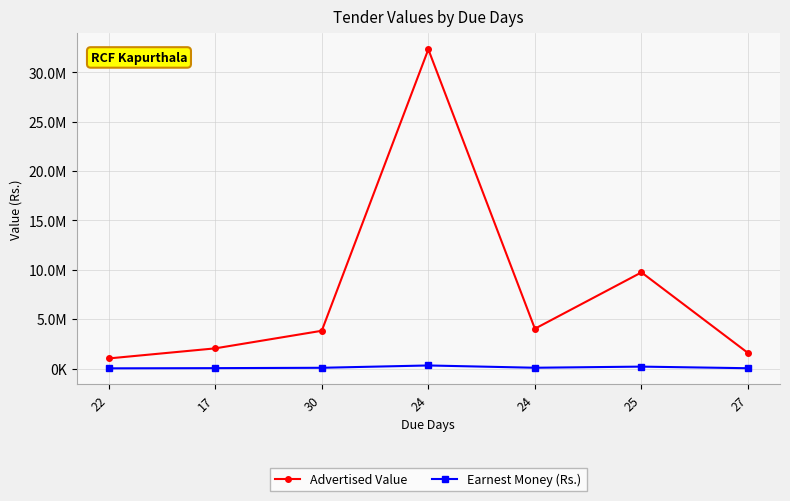

Reading right to left, list all the values displayed in this chart.

Advertised Value: 27=1573946.5	25=9741614.0	24=4035297.7	24=32340002.6	30=3826392.0	17=2043829.3	22=1023132.0
Earnest Money (Rs.): 27=32000.0	25=194800.0	24=80700.0	24=311700.0	30=76500.0	17=40900.0	22=20500.0